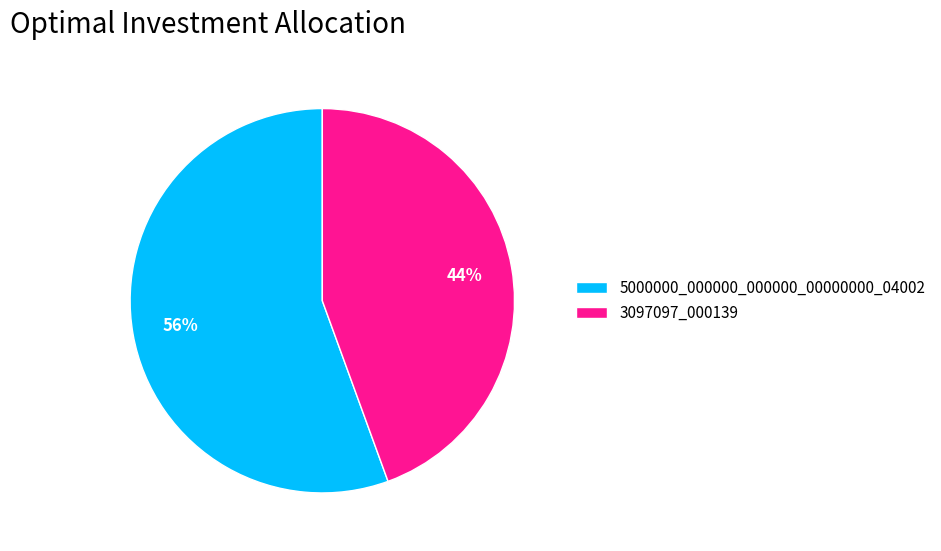

Which slice represents more than half of the pie?

5000000_000000_000000_00000000_04002